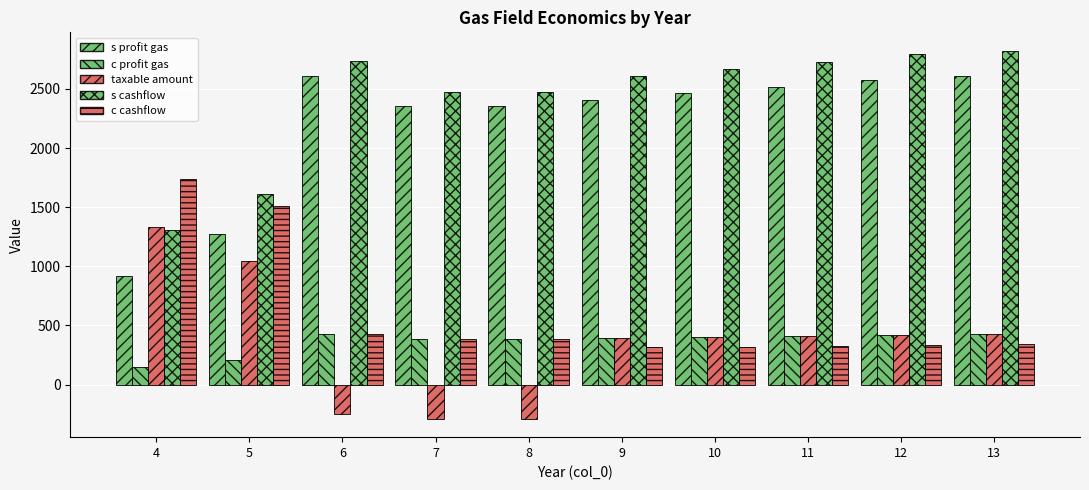

Read the s cashflow value at 13.

2823